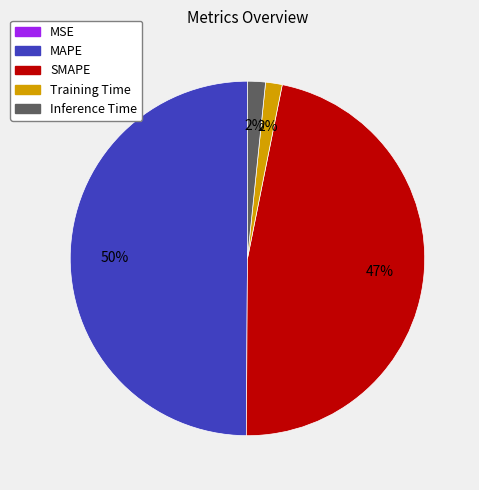

Which category has the biggest portion of the pie?

MAPE